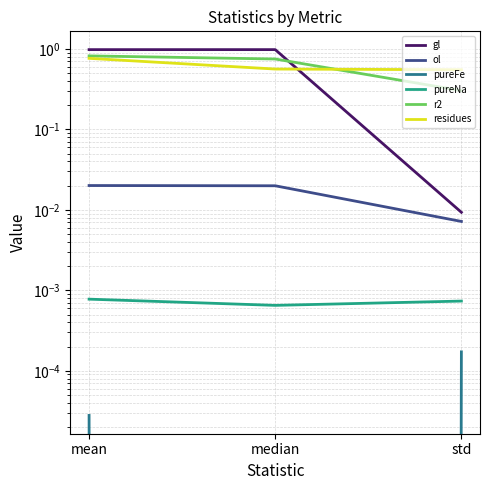

Does the chart have visible grid lines?

Yes